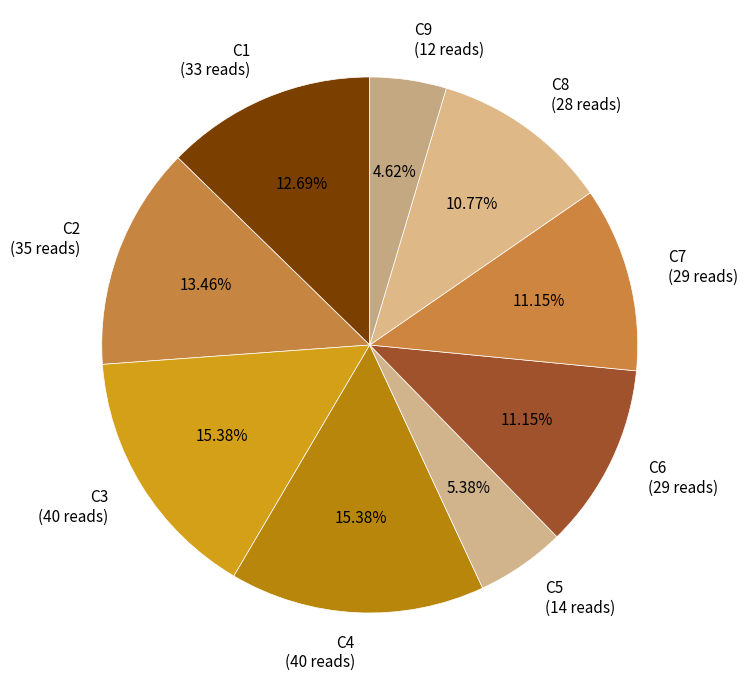

To the nearest percent, what is the average slice percentage?

11%